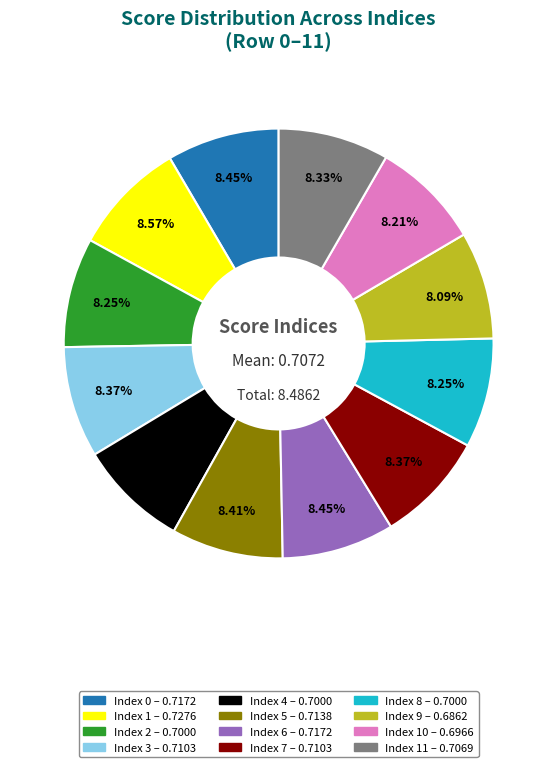

Does any single category account for the majority?

No